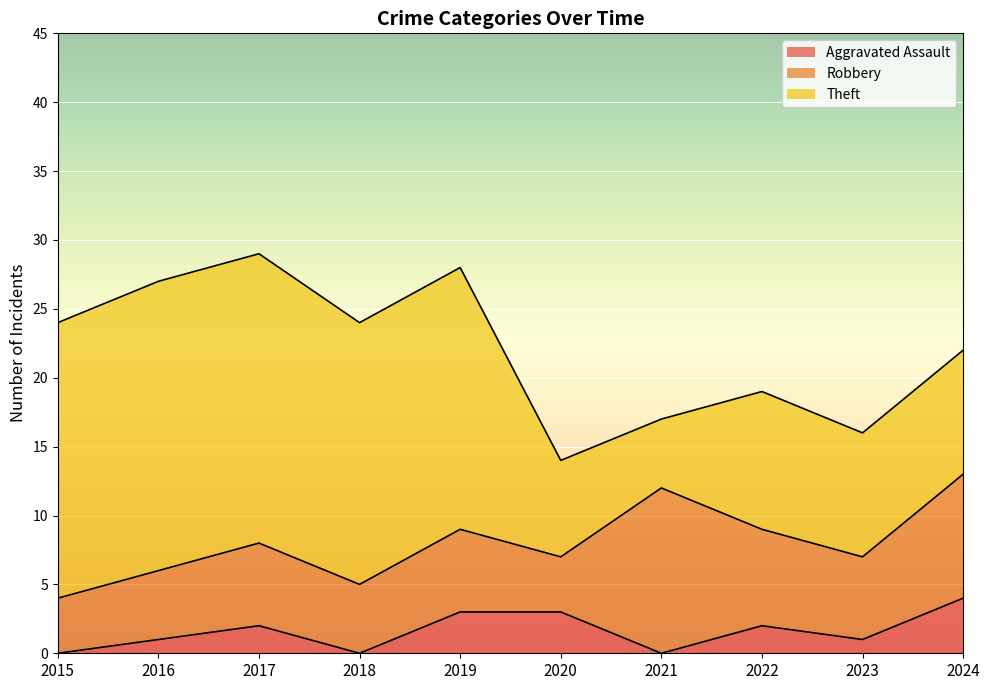

Reading left to right, list all the values displayed in this chart.

Aggravated Assault: 2015=0	2016=1	2017=2	2018=0	2019=3	2020=3	2021=0	2022=2	2023=1	2024=4
Robbery: 2015=4	2016=5	2017=6	2018=5	2019=6	2020=4	2021=12	2022=7	2023=6	2024=9
Theft: 2015=20	2016=21	2017=21	2018=19	2019=19	2020=7	2021=5	2022=10	2023=9	2024=9